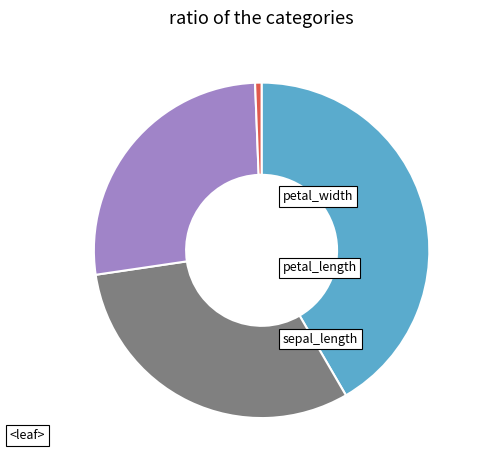

Does any single category account for the majority?

No